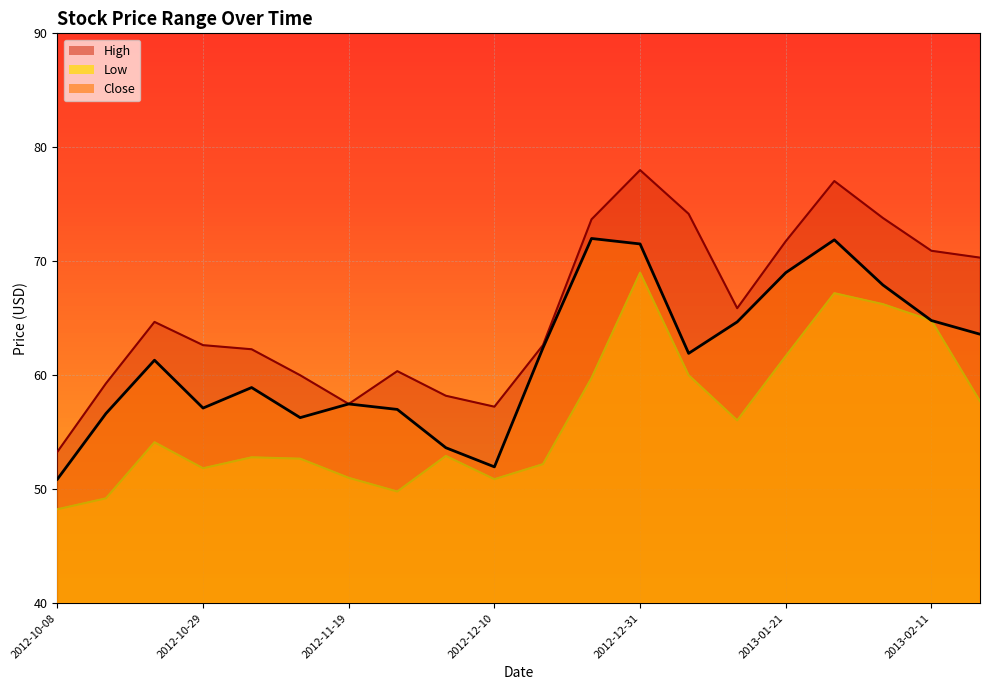

Reading right to left, extract all data points from this chart.

High: 70.3	70.9	73.8	77.0	71.8	65.9	74.2	78.0	73.7	62.6	57.2	58.2	60.4	57.5	60.0	62.3	62.6	64.7	59.3	53.3
Low: 57.7	64.8	66.2	67.2	61.7	56.0	60.0	69.0	59.8	52.2	50.9	52.9	49.8	51.0	52.7	52.8	51.8	54.1	49.2	48.2
Close: 63.6	64.8	67.9	71.9	69.0	64.7	61.9	71.5	72.0	62.4	52.0	53.6	57.0	57.5	56.3	58.9	57.1	61.3	56.6	50.9